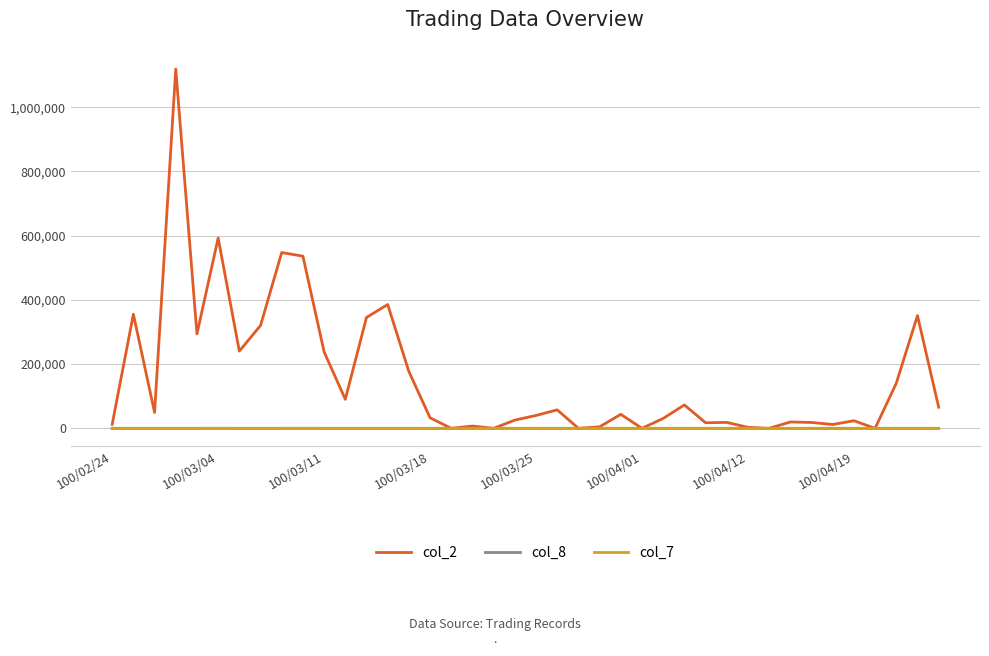

What is the sum of all col_8 values?

295.0